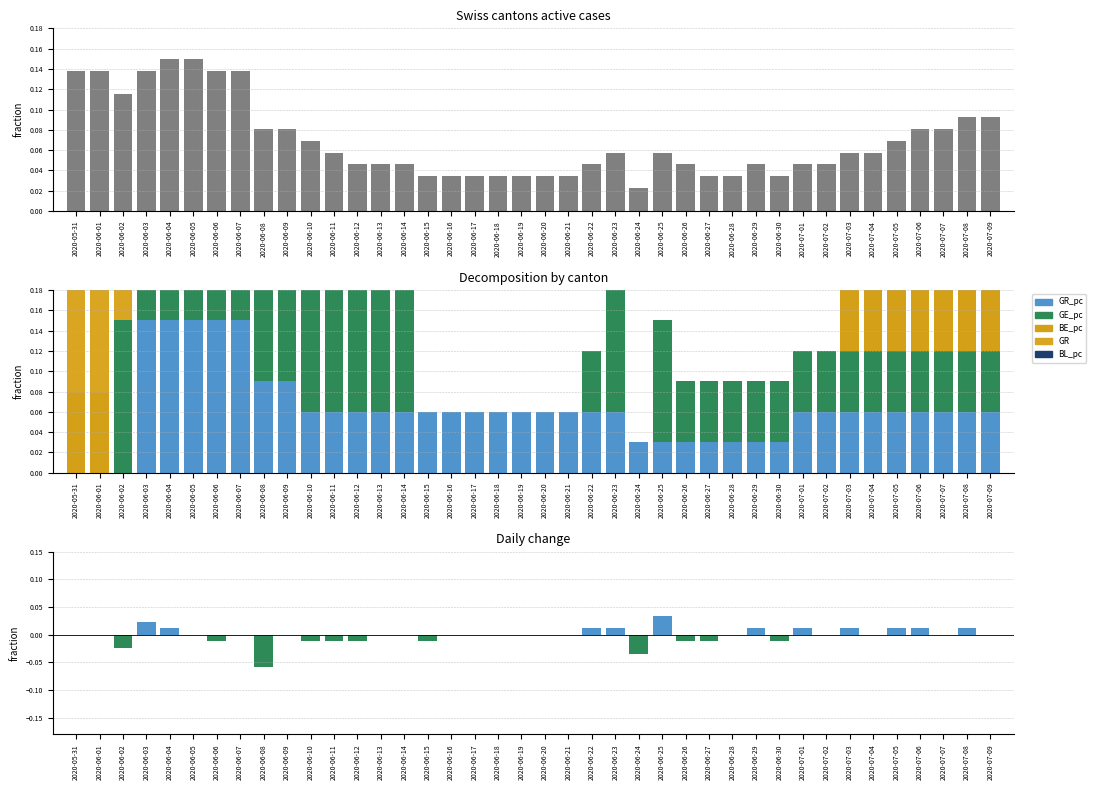

Reading right to left, what are all the values shown in this chart?

CH: 0.1	0.1	0.1	0.1	0.1	0.1	0.1	0.0	0.0	0.0	0.0	0.0	0.0	0.0	0.1	0.0	0.1	0.0	0.0	0.0	0.0	0.0	0.0	0.0	0.0	0.0	0.0	0.0	0.1	0.1	0.1	0.1	0.1	0.1	0.1	0.1	0.1	0.1	0.1	0.1
BE_pc: 0.1	0.1	0.1	0.1	0.1	0.1	0.1	0.0	0.0	0.0	0.0	0.0	0.0	0.0	0.0	0.0	0.0	0.0	0.0	0.0	0.0	0.0	0.0	0.0	0.0	0.0	0.0	0.0	0.0	0.0	0.0	0.0	0.0	0.0	0.0	0.0	0.0	0.0	0.1	0.1
GR_pc: 0.1	0.1	0.1	0.1	0.1	0.1	0.1	0.1	0.1	0.0	0.0	0.0	0.0	0.0	0.0	0.0	0.1	0.1	0.1	0.1	0.1	0.1	0.1	0.1	0.1	0.1	0.1	0.1	0.1	0.1	0.1	0.1	0.1	0.1	0.1	0.1	0.1	0.0	0.0	0.0
GE_pc: 0.1	0.1	0.1	0.1	0.1	0.1	0.1	0.1	0.1	0.1	0.1	0.1	0.1	0.1	0.1	0.0	0.1	0.1	0.0	0.0	0.0	0.0	0.0	0.0	0.0	0.1	0.1	0.1	0.1	0.1	0.1	0.1	0.1	0.1	0.1	0.1	0.1	0.1	0.0	0.0
GR: 0.0	0.0	0.0	0.0	0.0	0.0	0.0	0.0	0.0	0.0	0.0	0.0	0.0	0.0	0.0	0.0	0.0	0.0	0.0	0.0	0.0	0.0	0.0	0.0	0.0	0.0	0.0	0.0	0.0	0.0	0.0	0.0	0.1	0.1	0.1	0.1	0.1	0.1	0.1	0.1